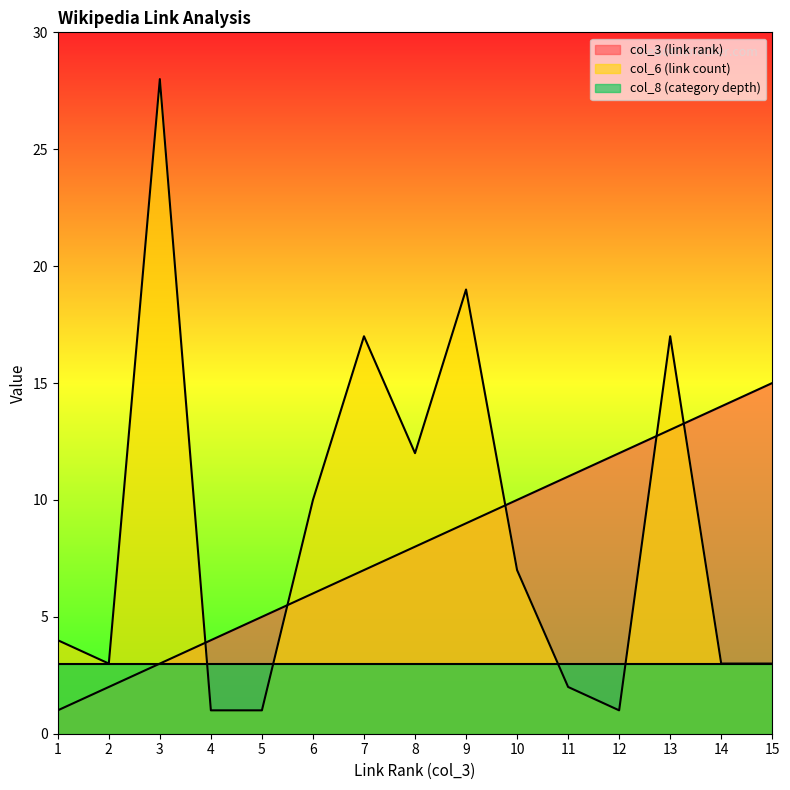

What are all the series names shown in the legend?

col_3 (link rank), col_6 (link count), col_8 (category depth)